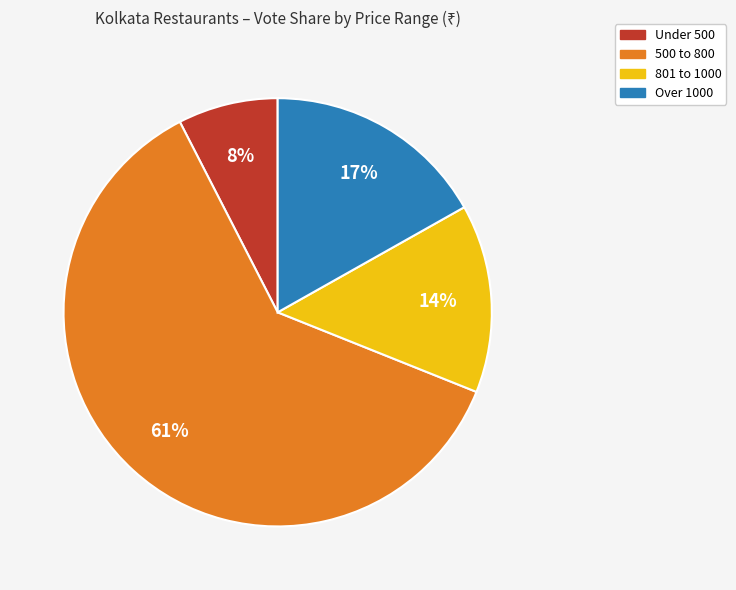

Does any single category account for the majority?

Yes